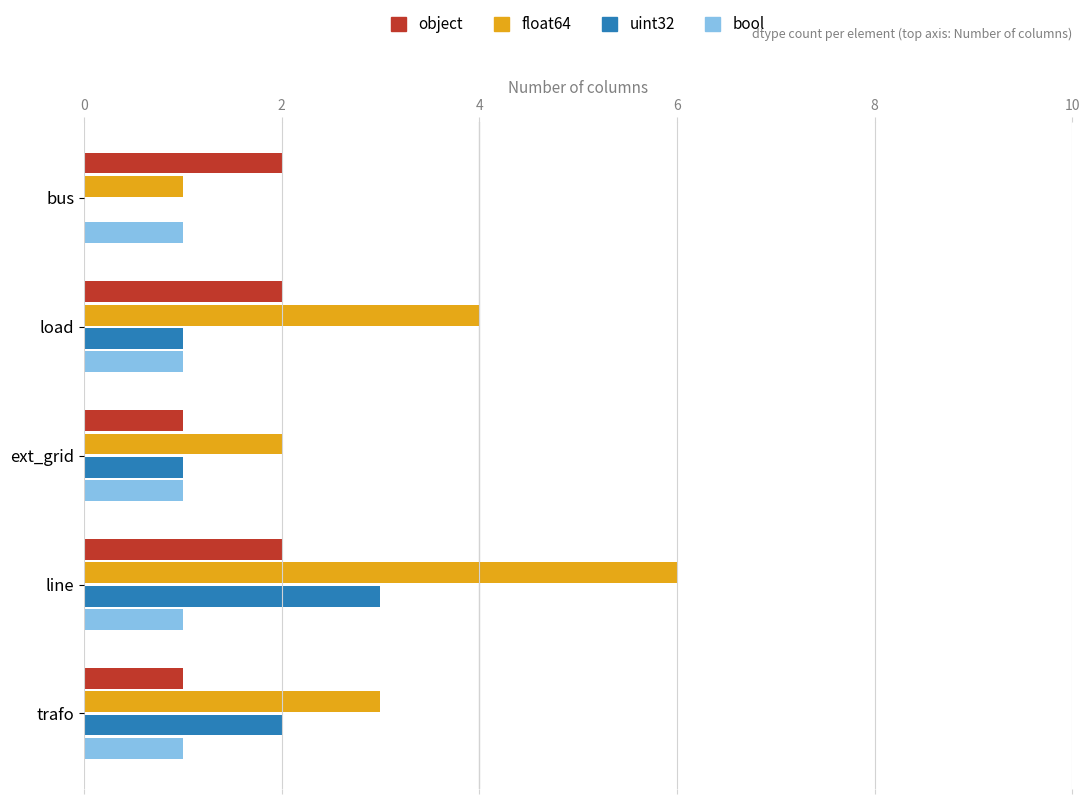

How many categories are shown in the chart?

5